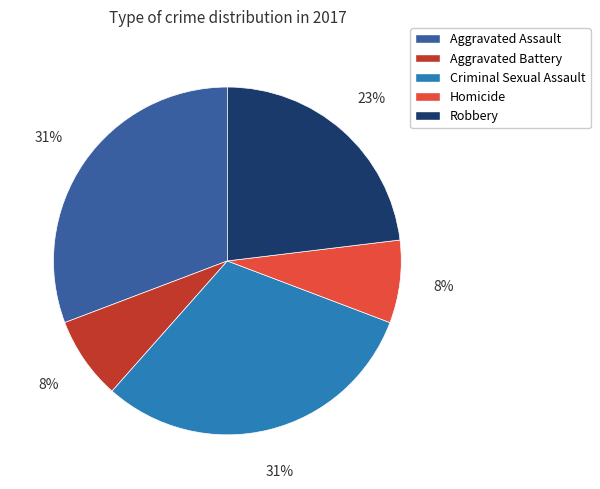

Is it true that Criminal Sexual Assault is 31% of the pie?

True